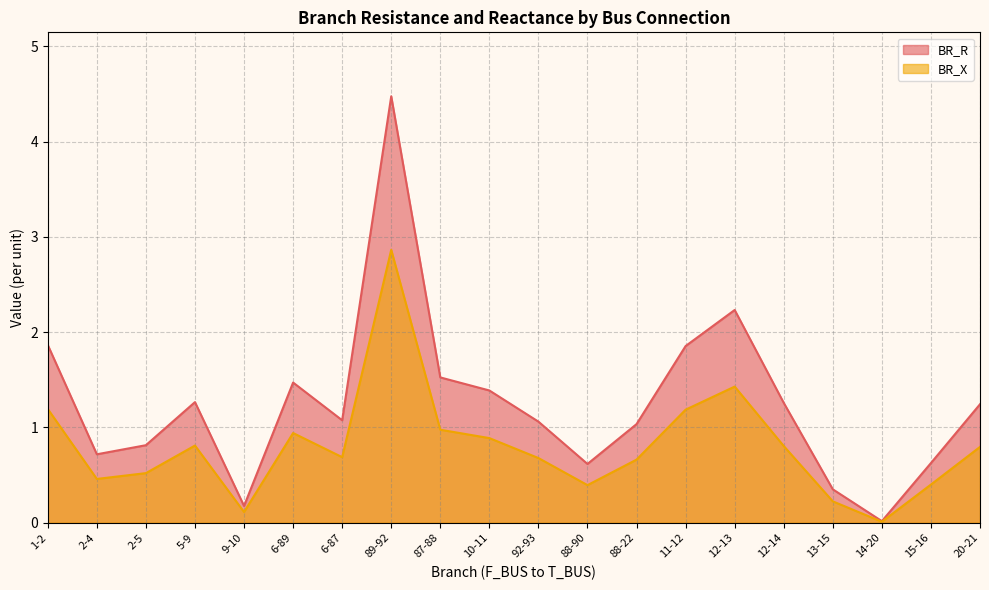

What is the label of the 12th point from the left?

88-90